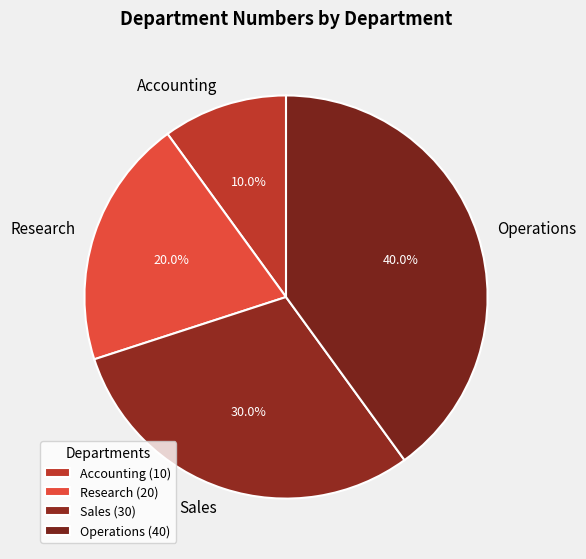

The Research slice represents 12% of the pie. True or false?

False